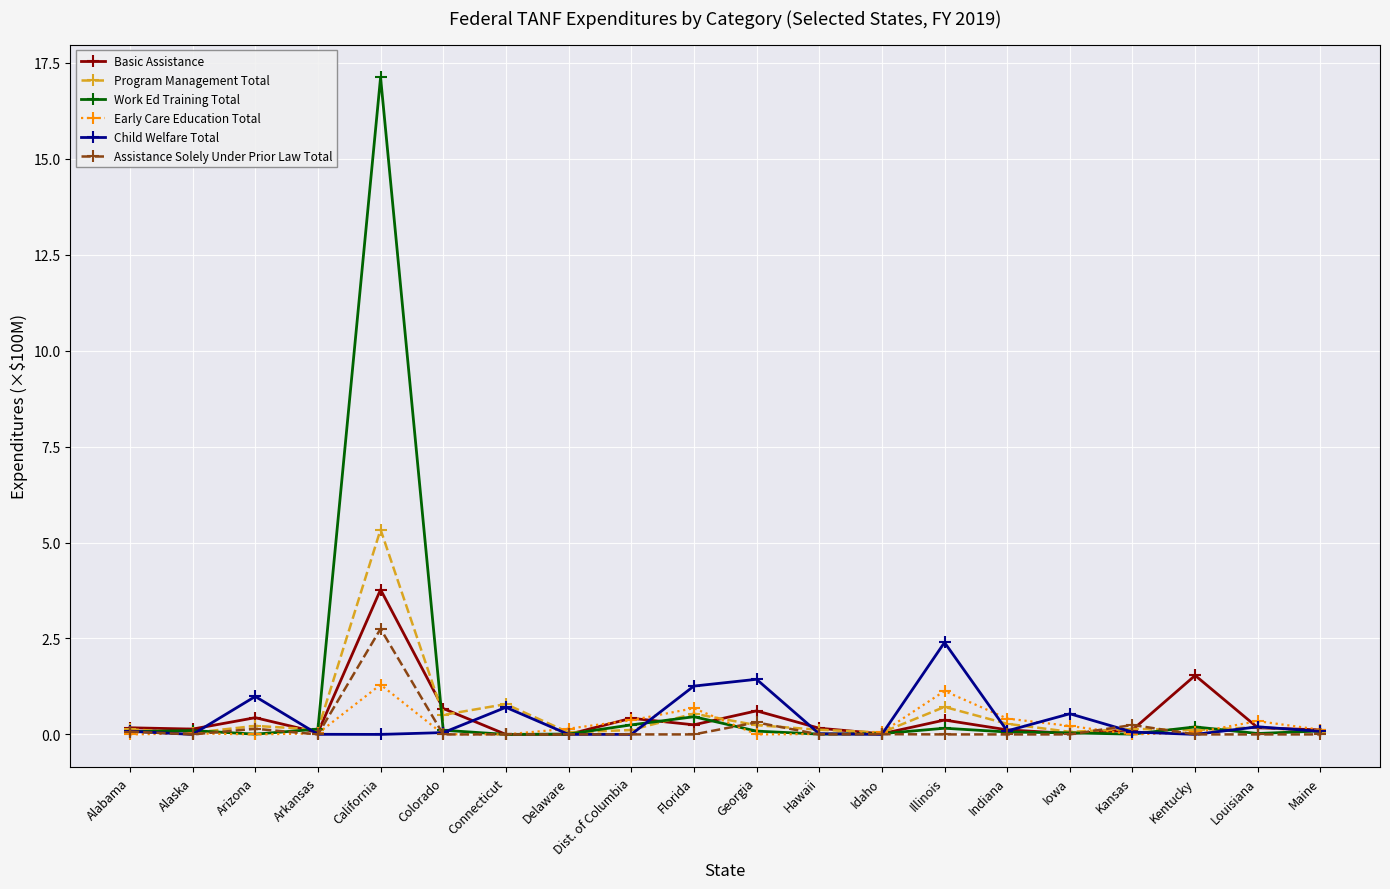

What is the difference between the Child Welfare Total values at Arkansas and Georgia?

1.4